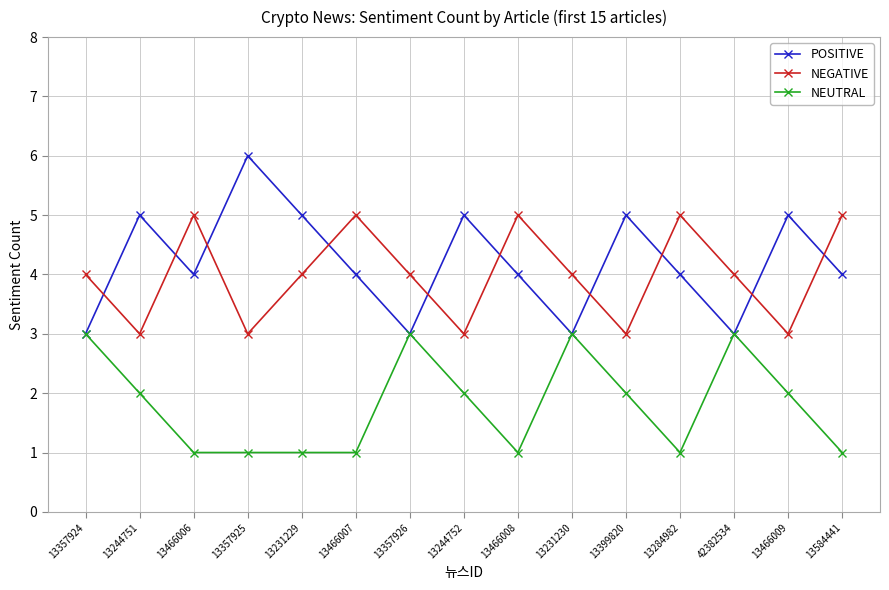

What is the total value across all series at 13357926?

10